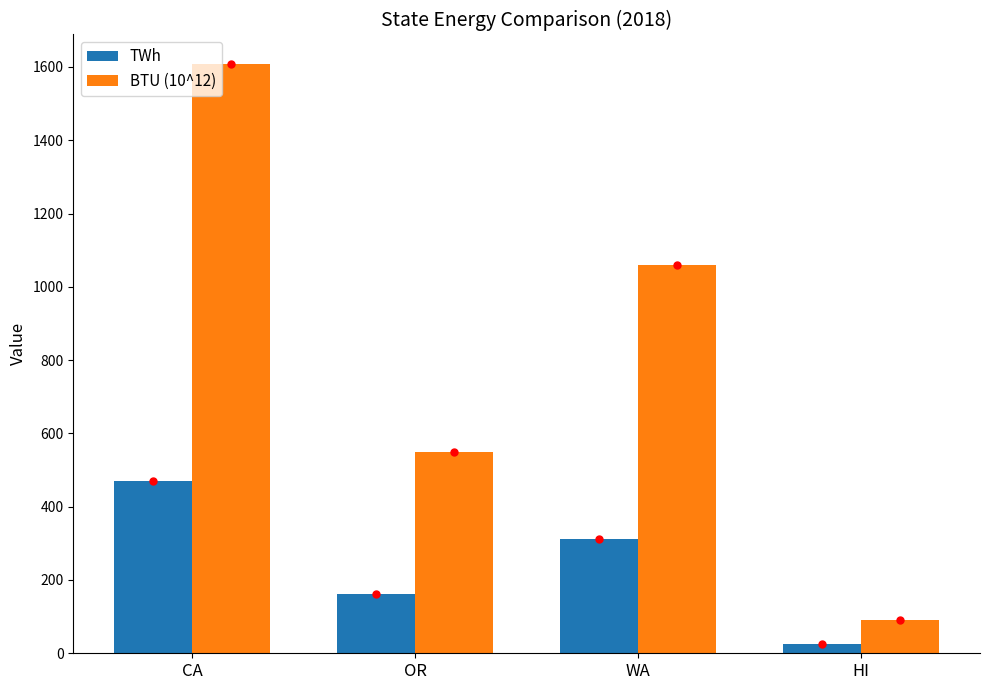

At how many categories does at least one series exceed 306?

3